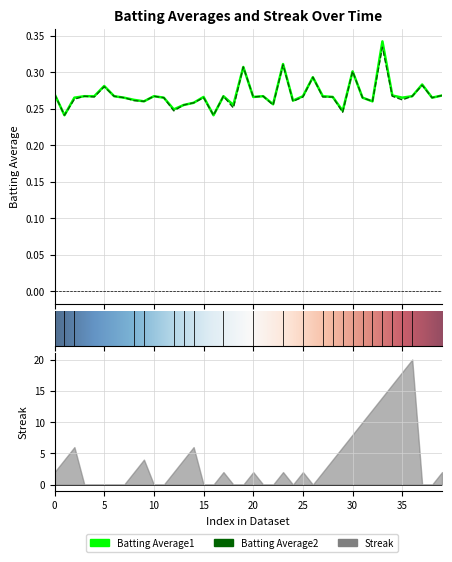

What is the average value of the Batting Average2 series?

0.3